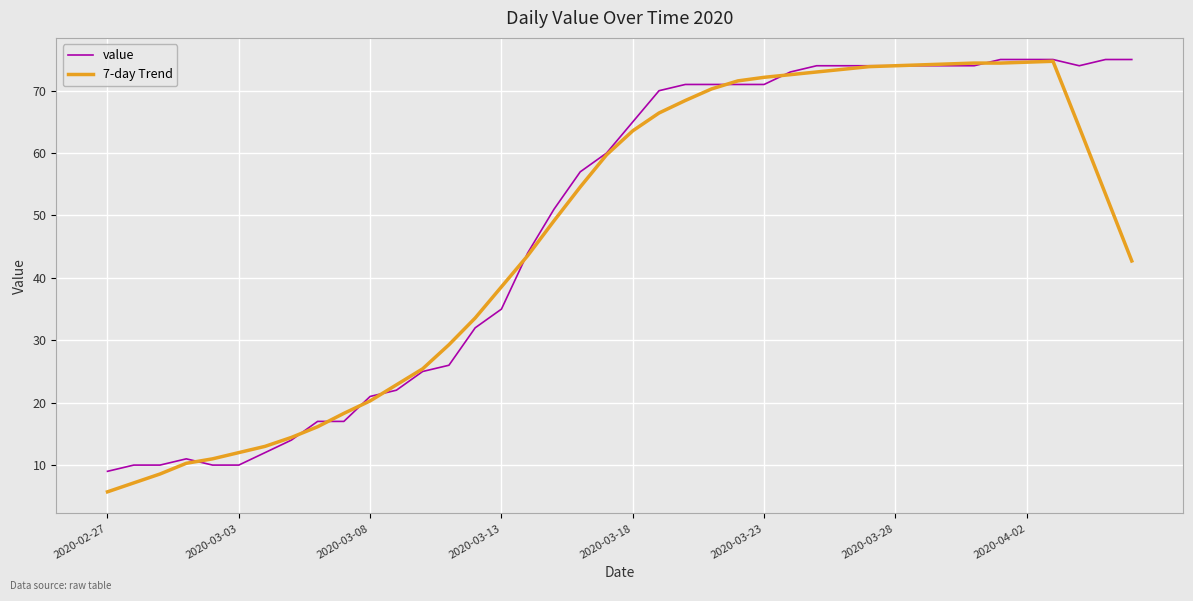

What is the minimum value shown in the chart?

5.7